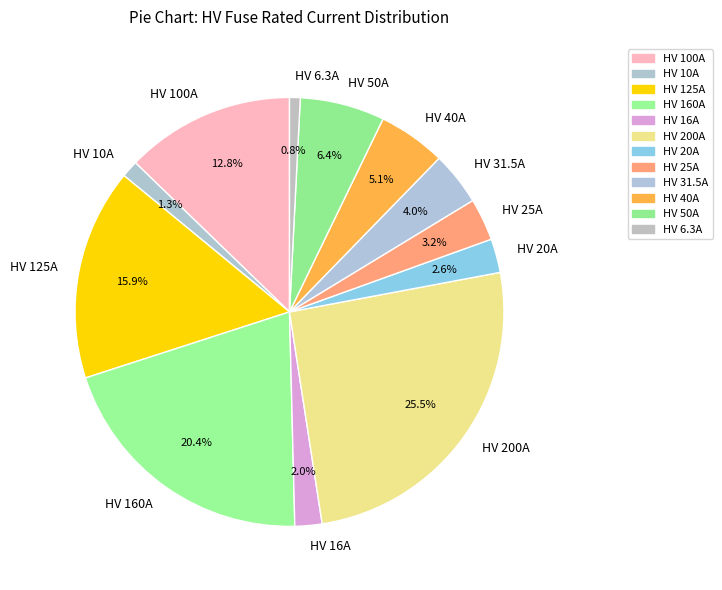

What is the ratio of the value at HV 16A to the value at HV 6.3A?

2.5